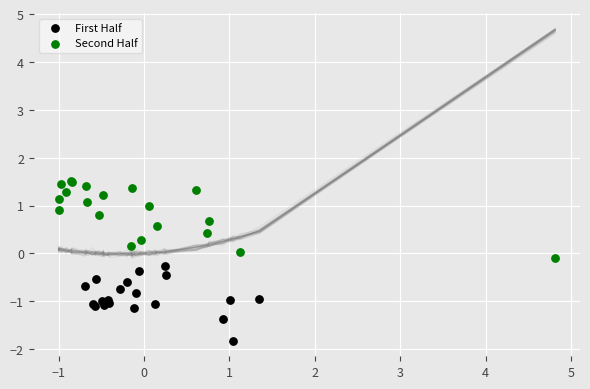

Which series contains the highest Y value?

Second Half